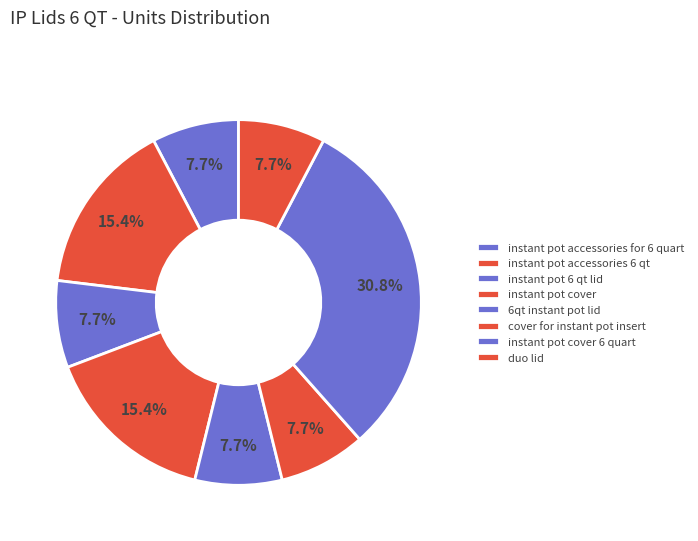

What is the smallest slice in the pie chart?

instant pot accessories for 6 quart